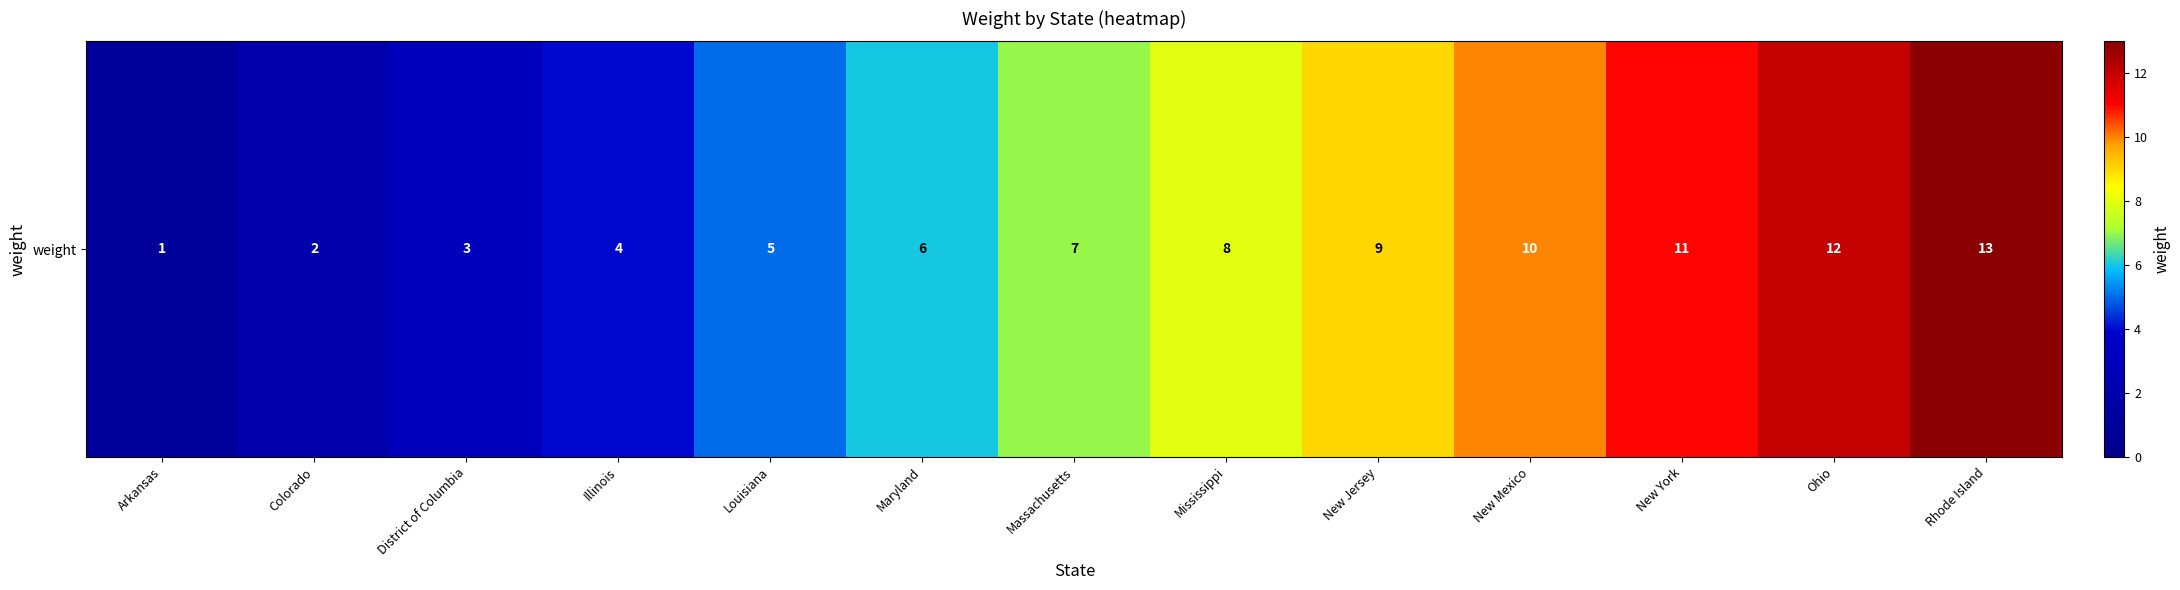

How many distinct data groups are displayed?

1